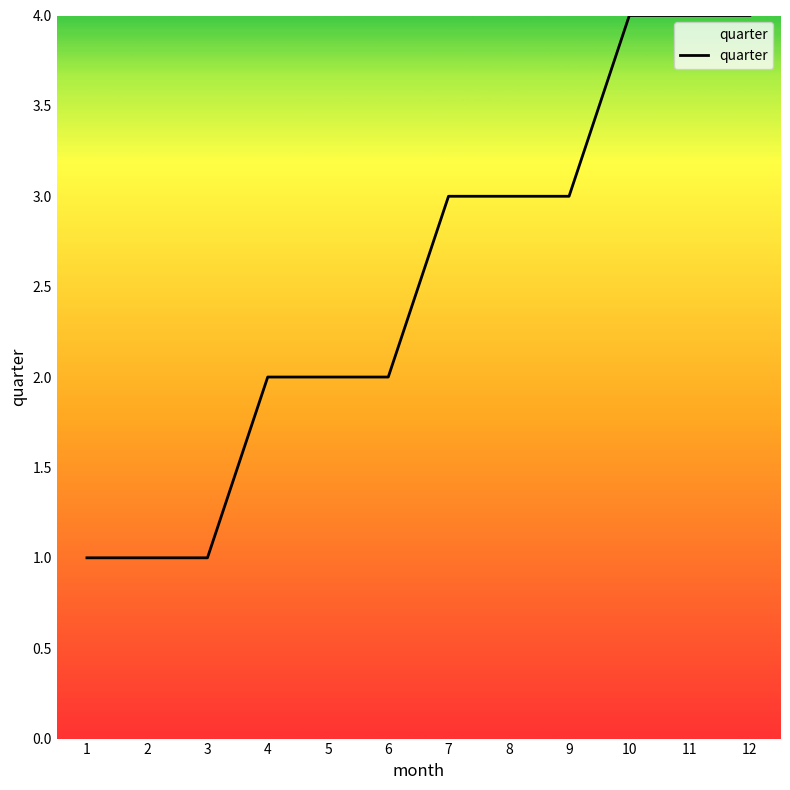

What is the sum of the values at 3 and 2?

2